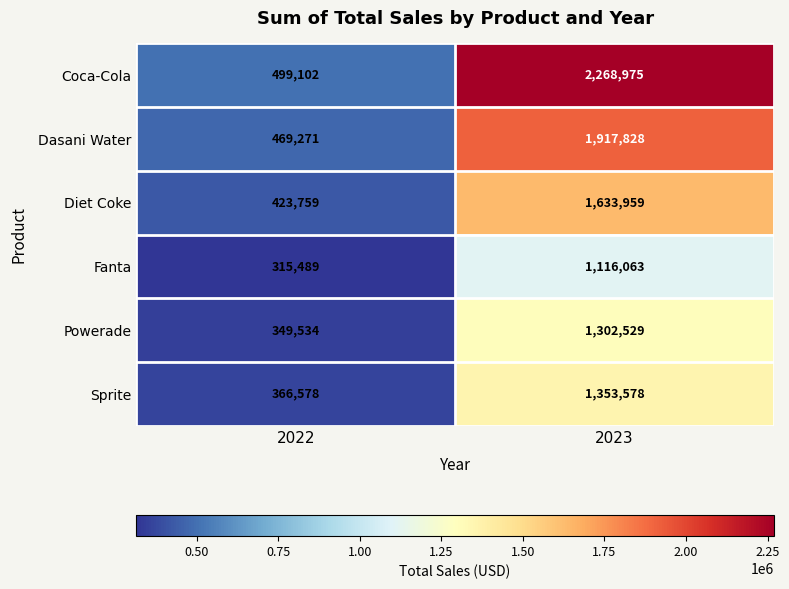

Reading right to left, transcribe all the data shown in this chart.

Coca-Cola: 2023=2268975	2022=499102
Dasani Water: 2023=1917828	2022=469271
Diet Coke: 2023=1633959	2022=423759
Fanta: 2023=1116063	2022=315489
Powerade: 2023=1302529	2022=349534
Sprite: 2023=1353578	2022=366578